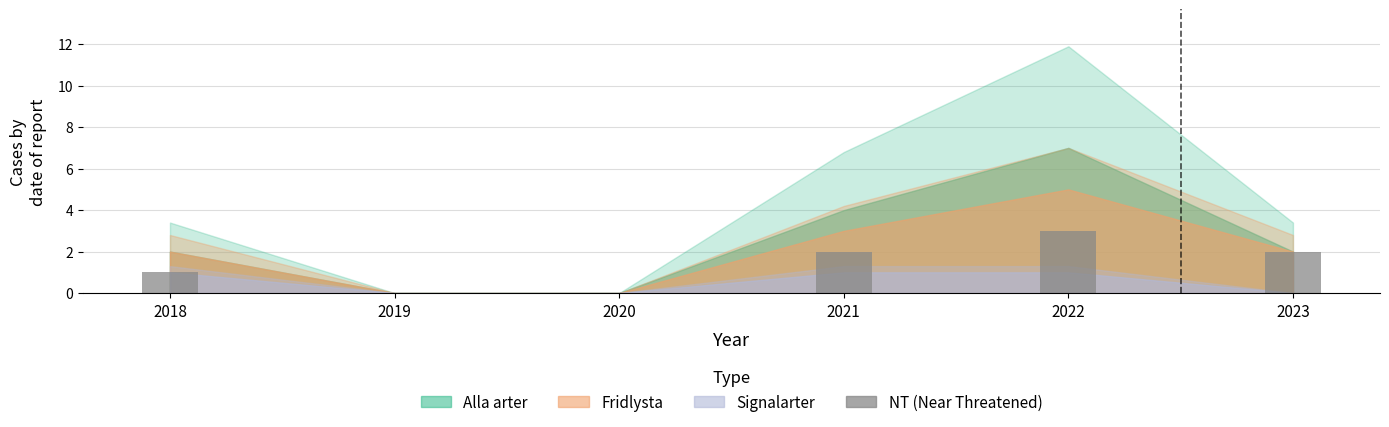

What is the change in value from 2018 to 2023?

+1